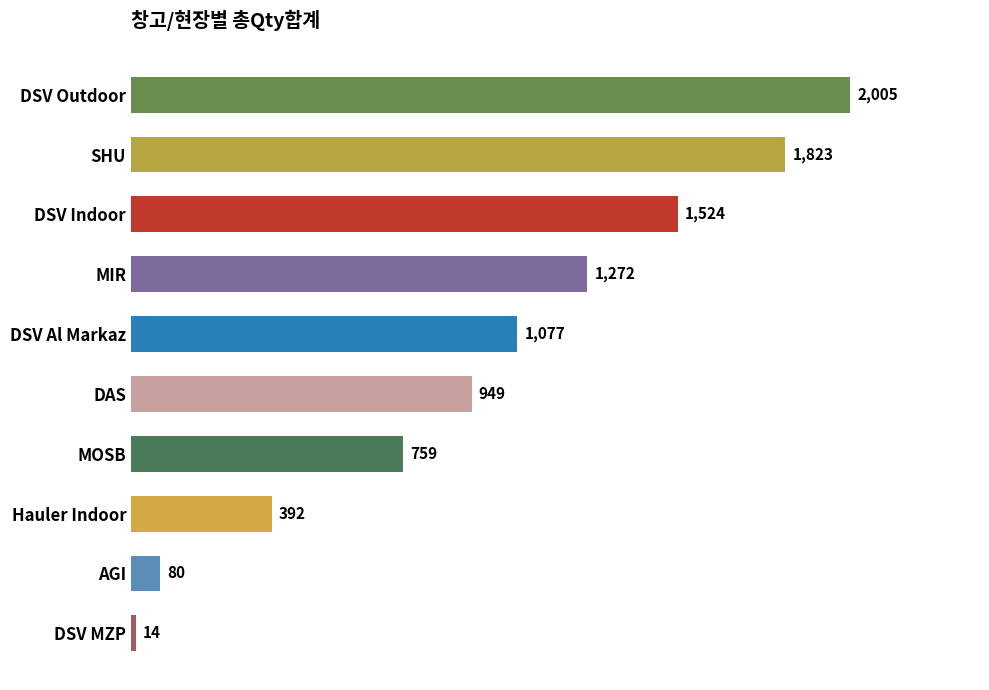

List the labels in order of value, largest first.

DSV Outdoor, SHU, DSV Indoor, MIR, DSV Al Markaz, DAS, MOSB, Hauler Indoor, AGI, DSV MZP